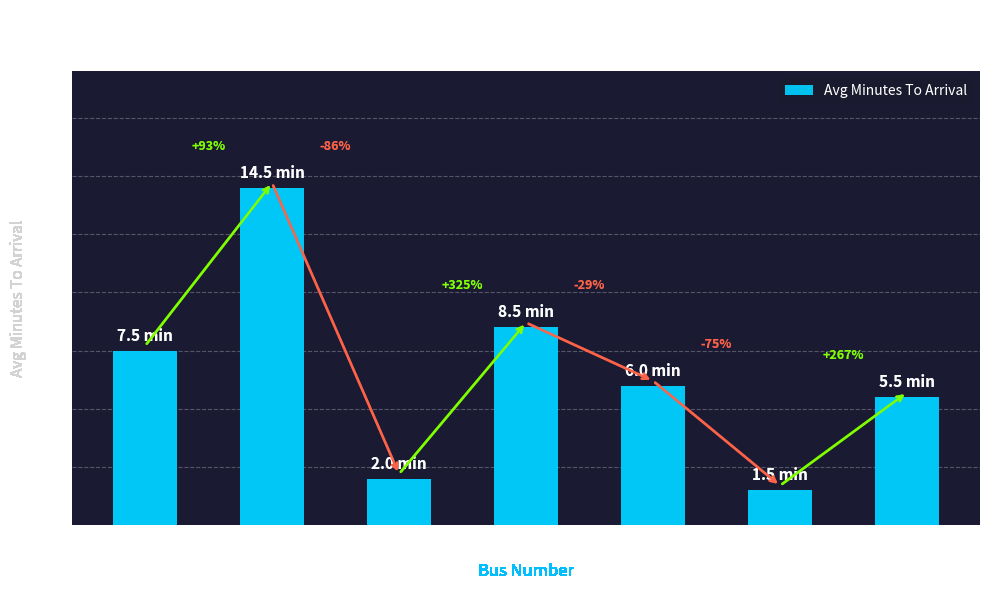

List the labels in order of value, smallest first.

154, 74, 184, 151, 52, 75, 61